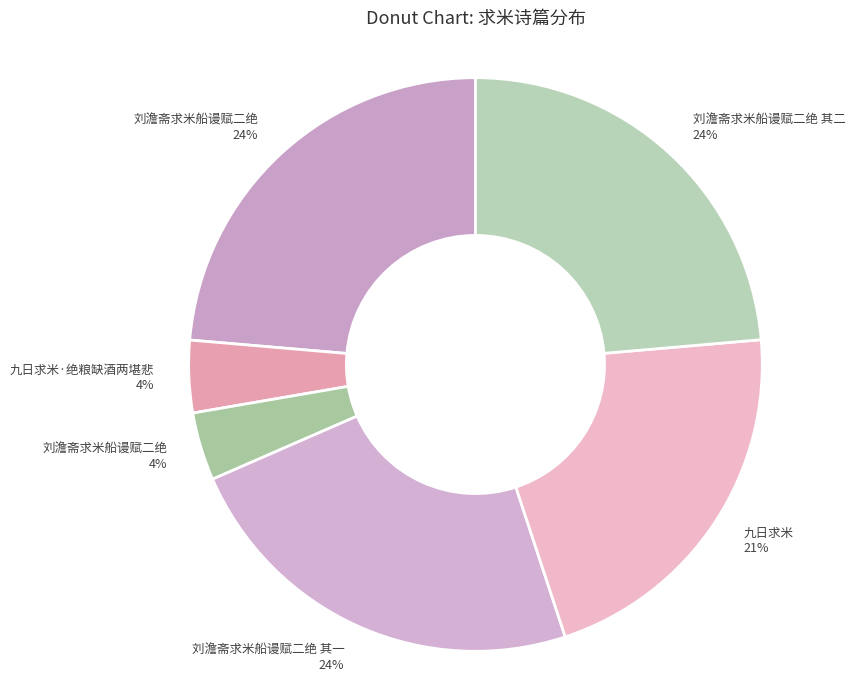

Which slice is the smallest?

刘澹斋求米船谩赋二绝